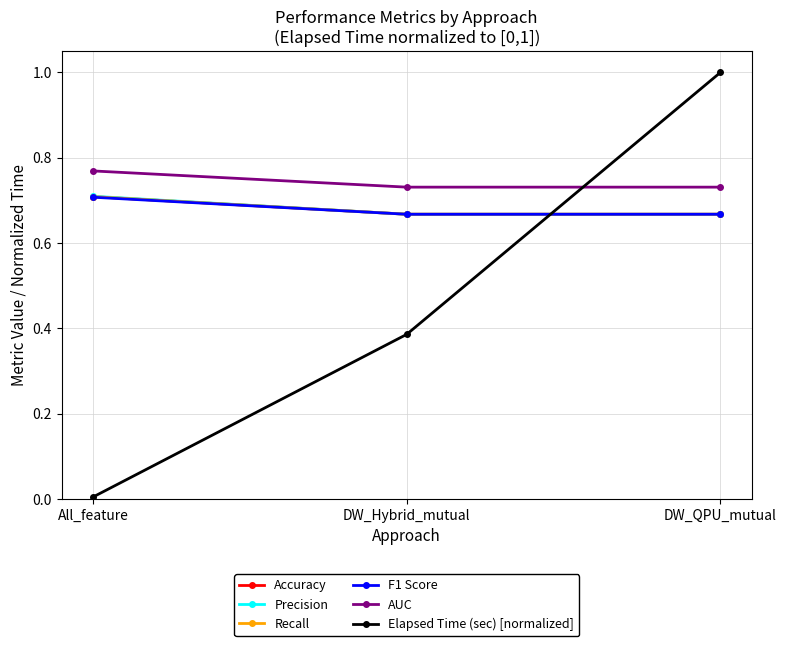

The value of Elapsed Time (sec) [normalized] at DW_QPU_mutual is 1.0. True or false?

True